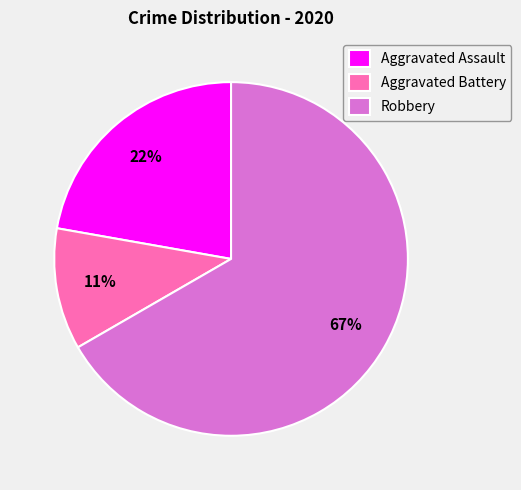

Which category accounts for the majority?

Robbery